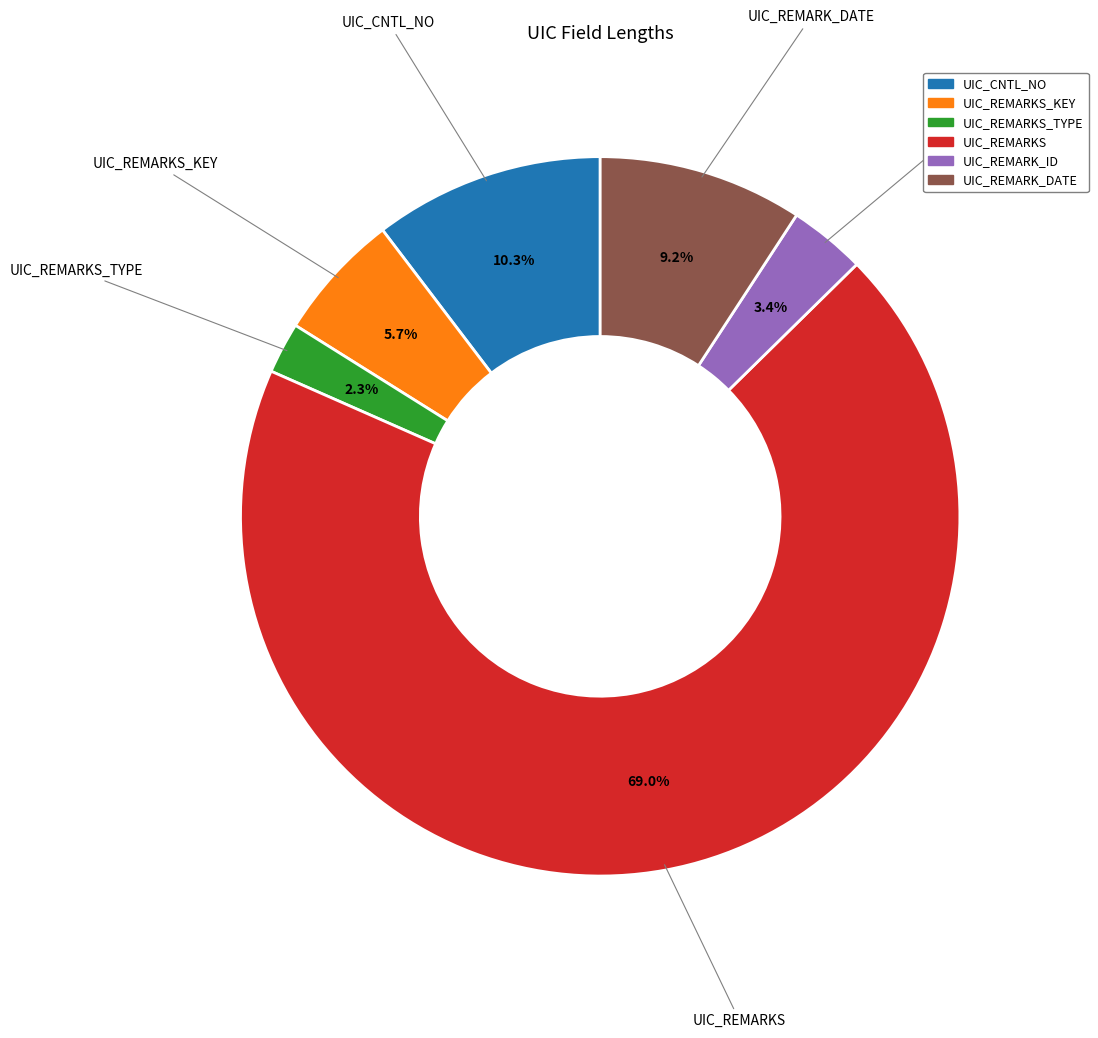

Count the number of slices in the pie.

6